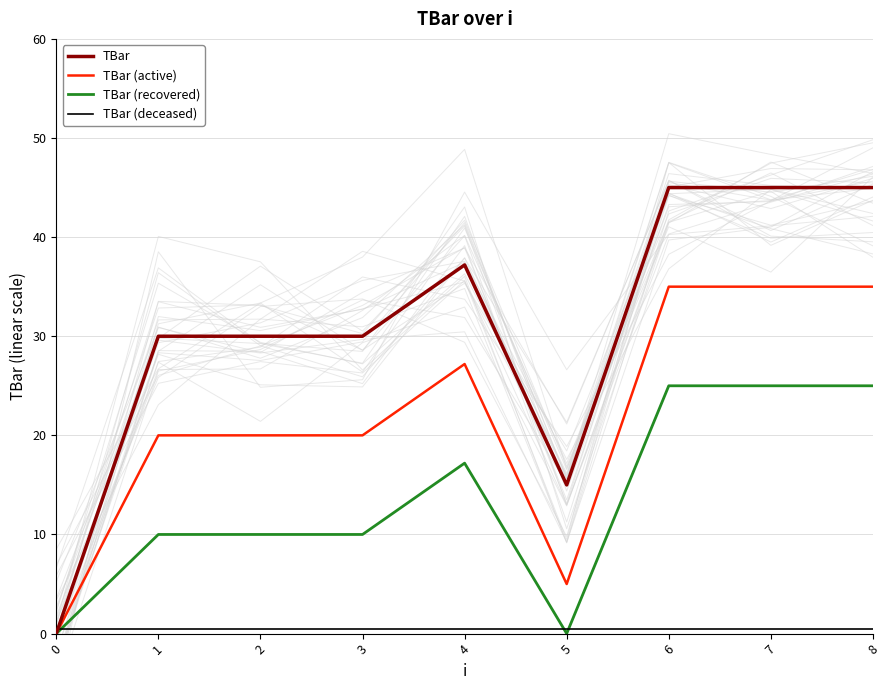

Does the chart display data point markers on the line(s)?

No